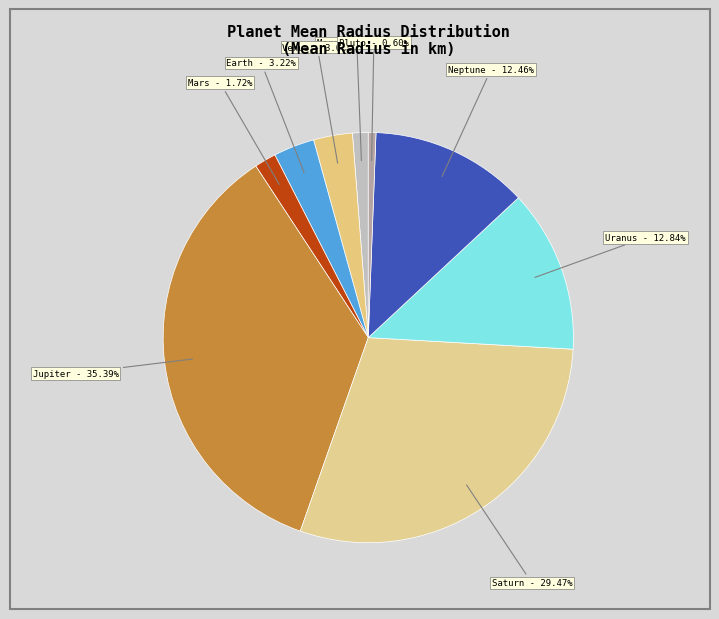

To the nearest percent, what is the difference between the Mercury and Venus slice percentages?

2%